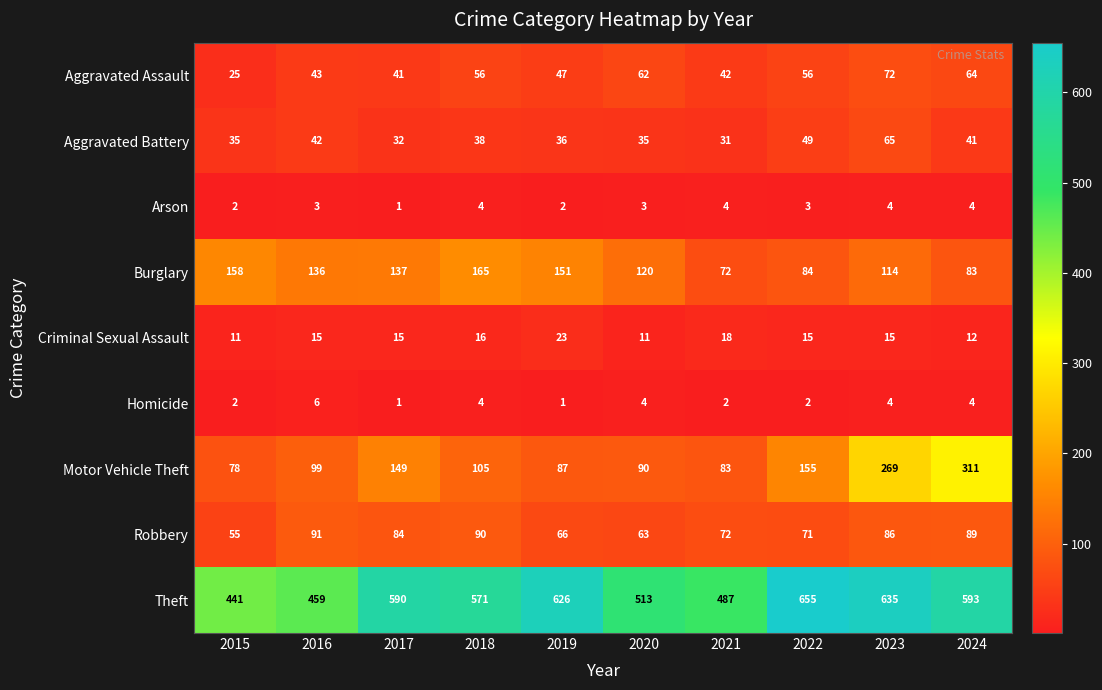

Between 2016 and 2019, which series saw the biggest shift?

Theft